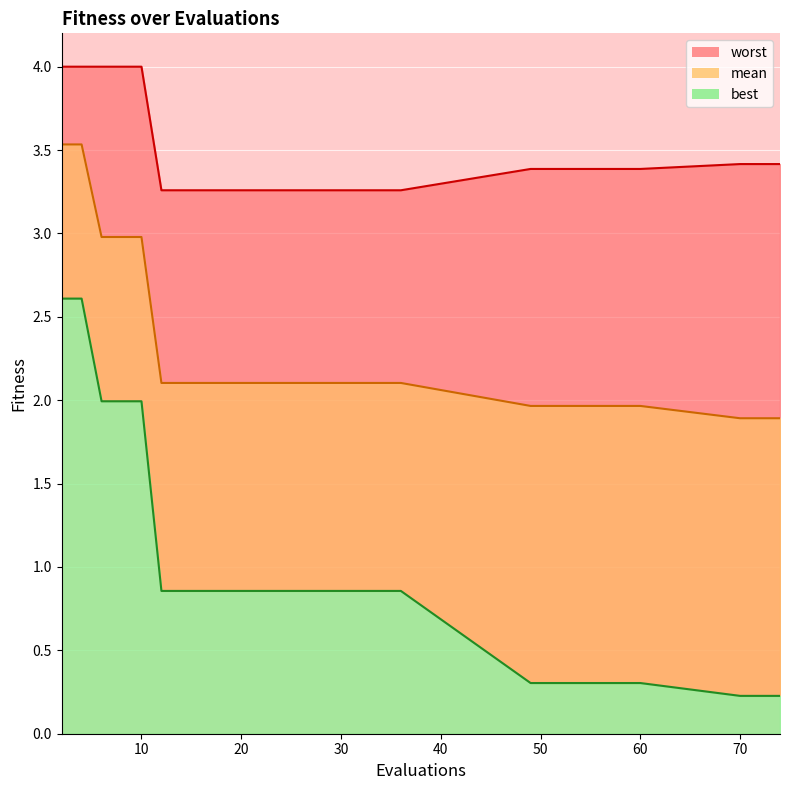

Which series changed the most between 16 and 21?

mean